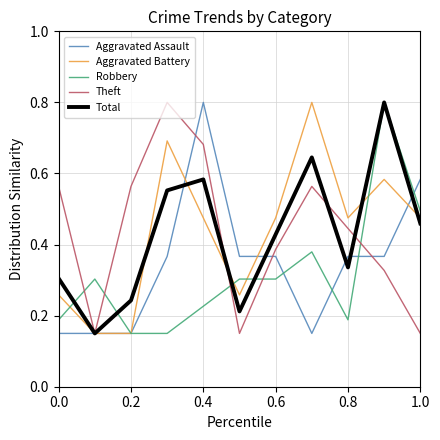

What are all the series names shown in the legend?

Aggravated Assault, Aggravated Battery, Robbery, Theft, Total